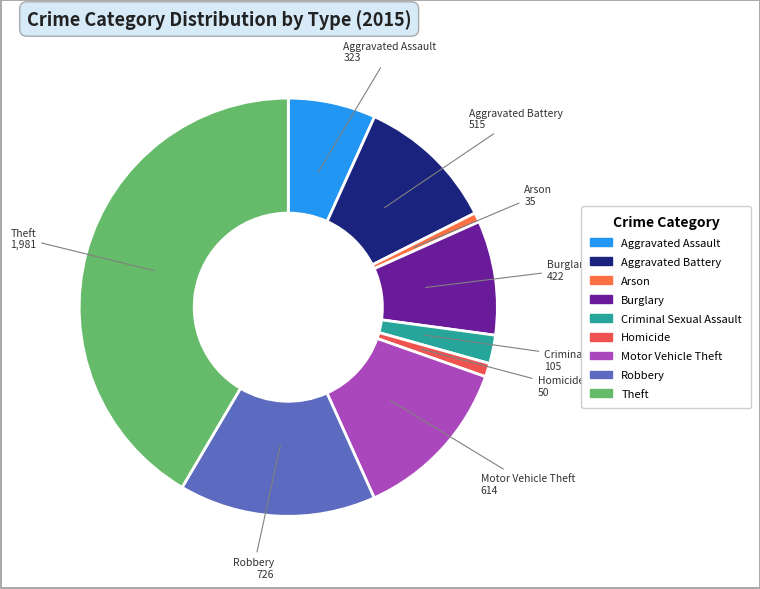

Does Criminal Sexual Assault account for over 50% of the chart?

No